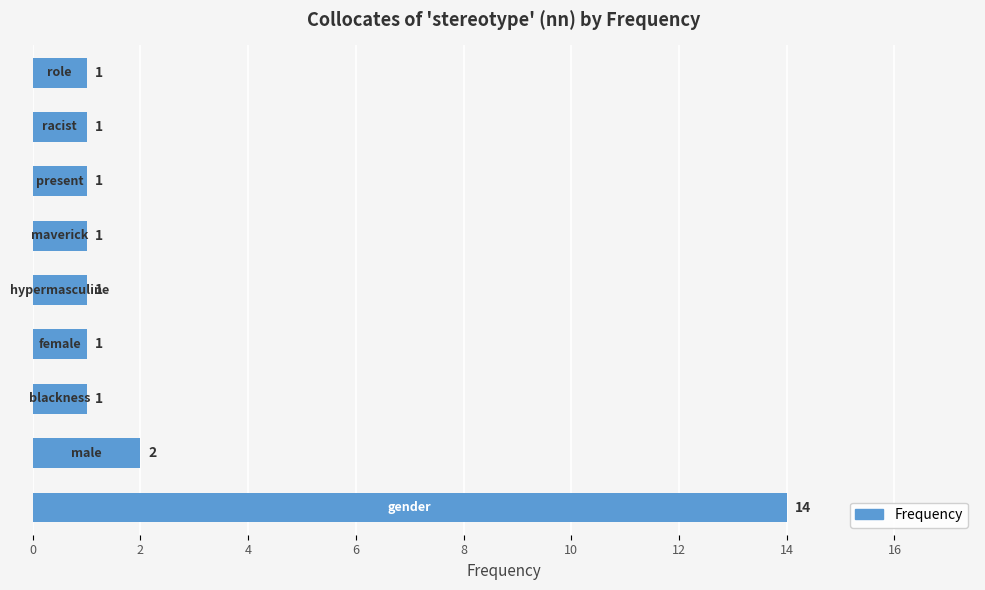

What is the greatest value displayed?

14